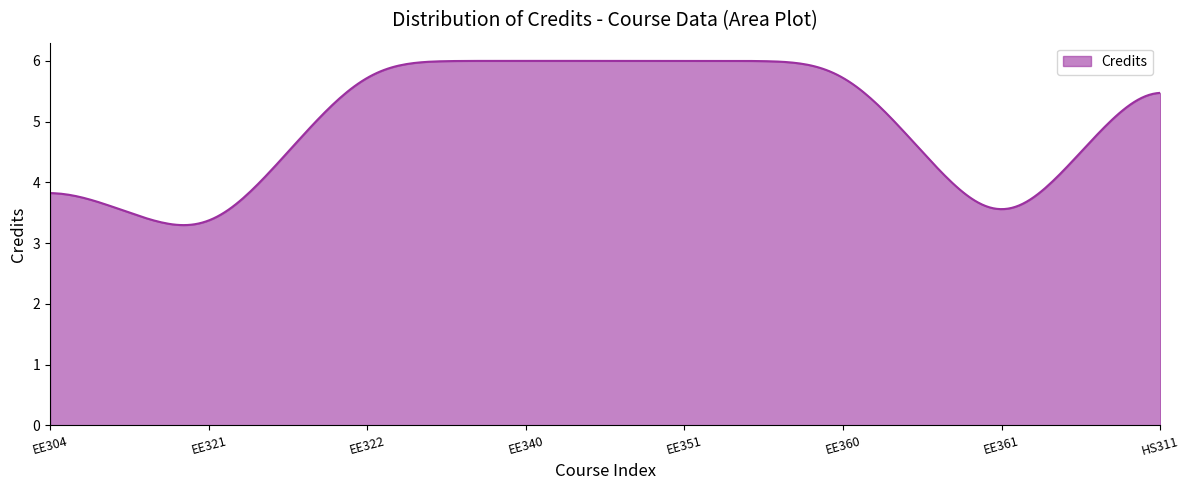

What is the difference between the maximum and minimum values?

2.7